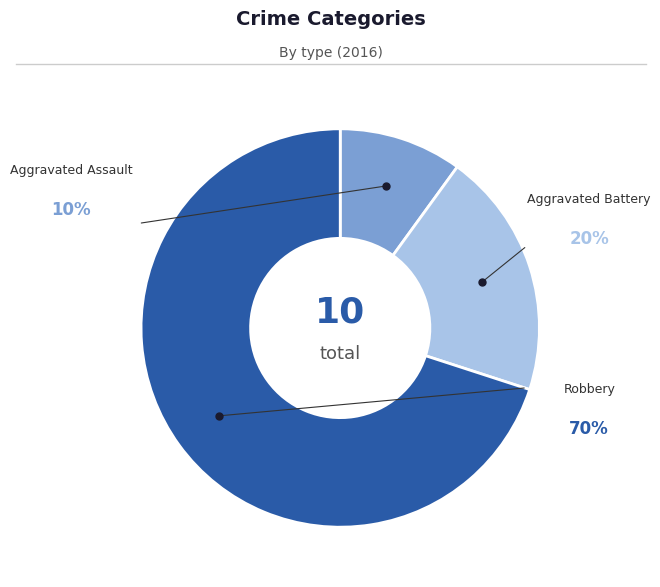

True or false: Robbery accounts for 70% of the total.

True